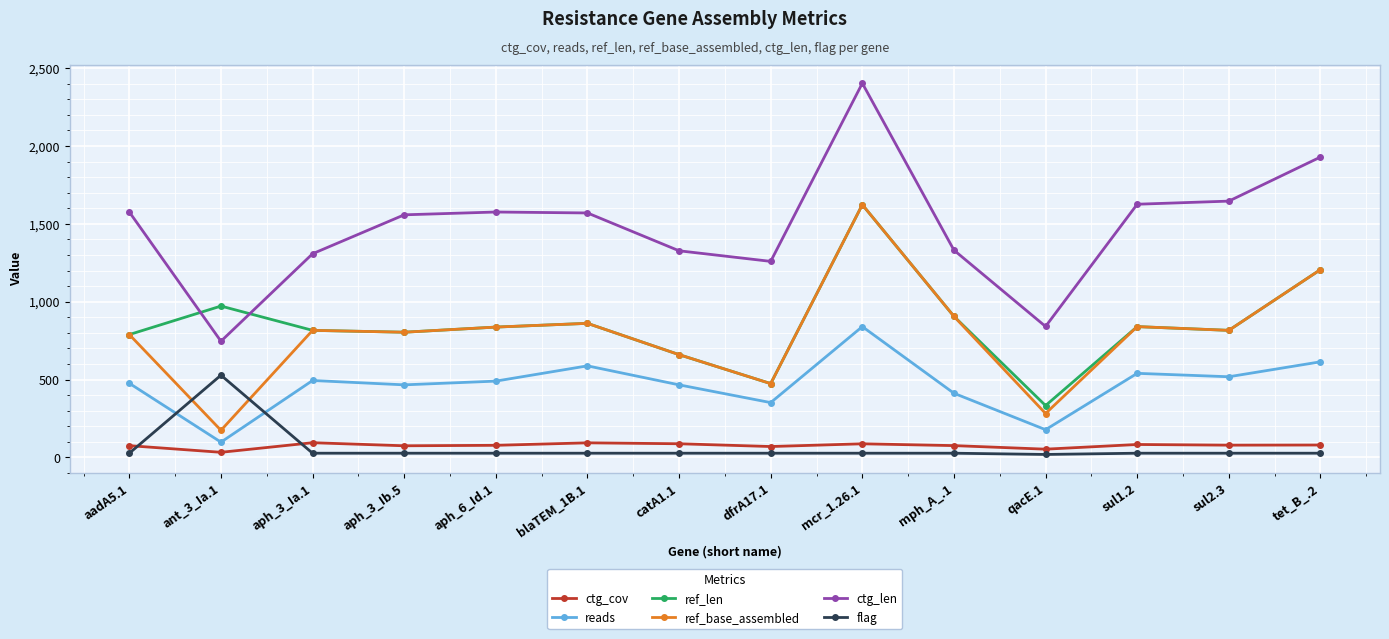

In ctg_len, how many points are higher than both neighbors (excluding endpoints)?

2